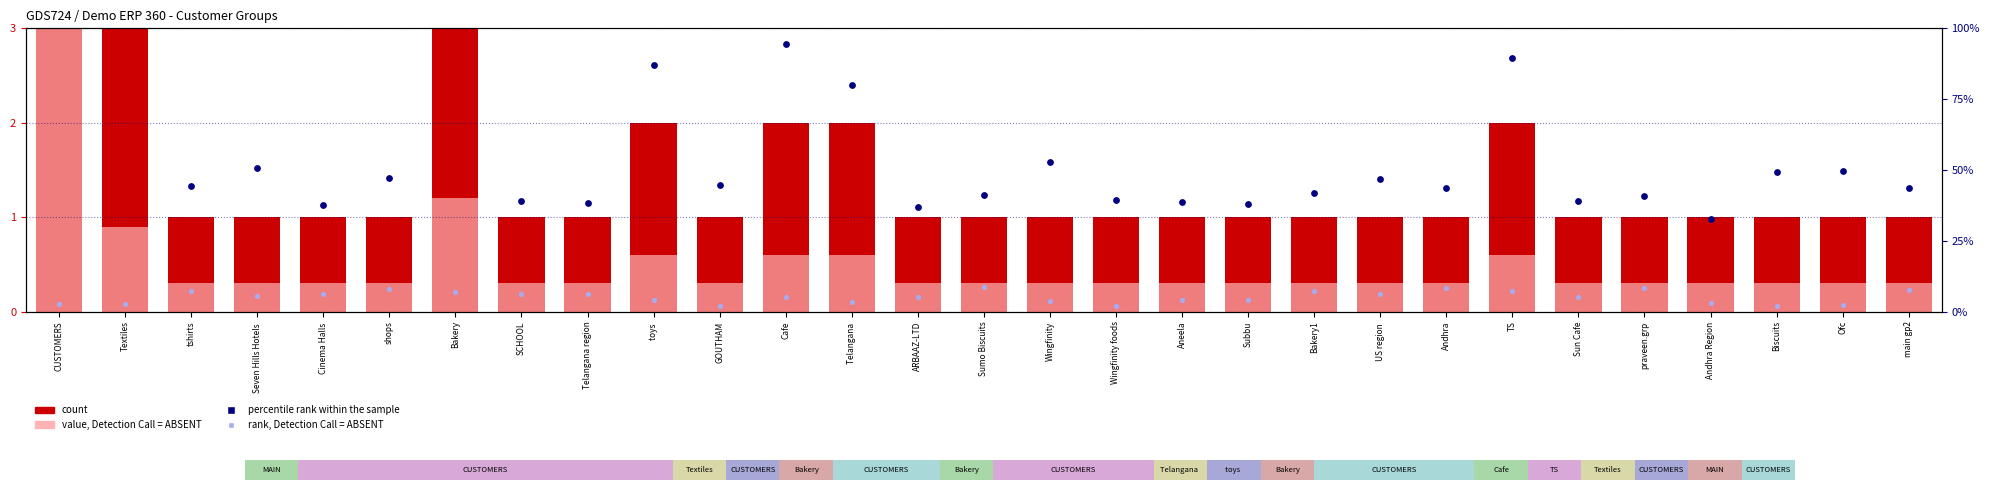

Which series has the widest spread of Y values?

percentile rank within the sample